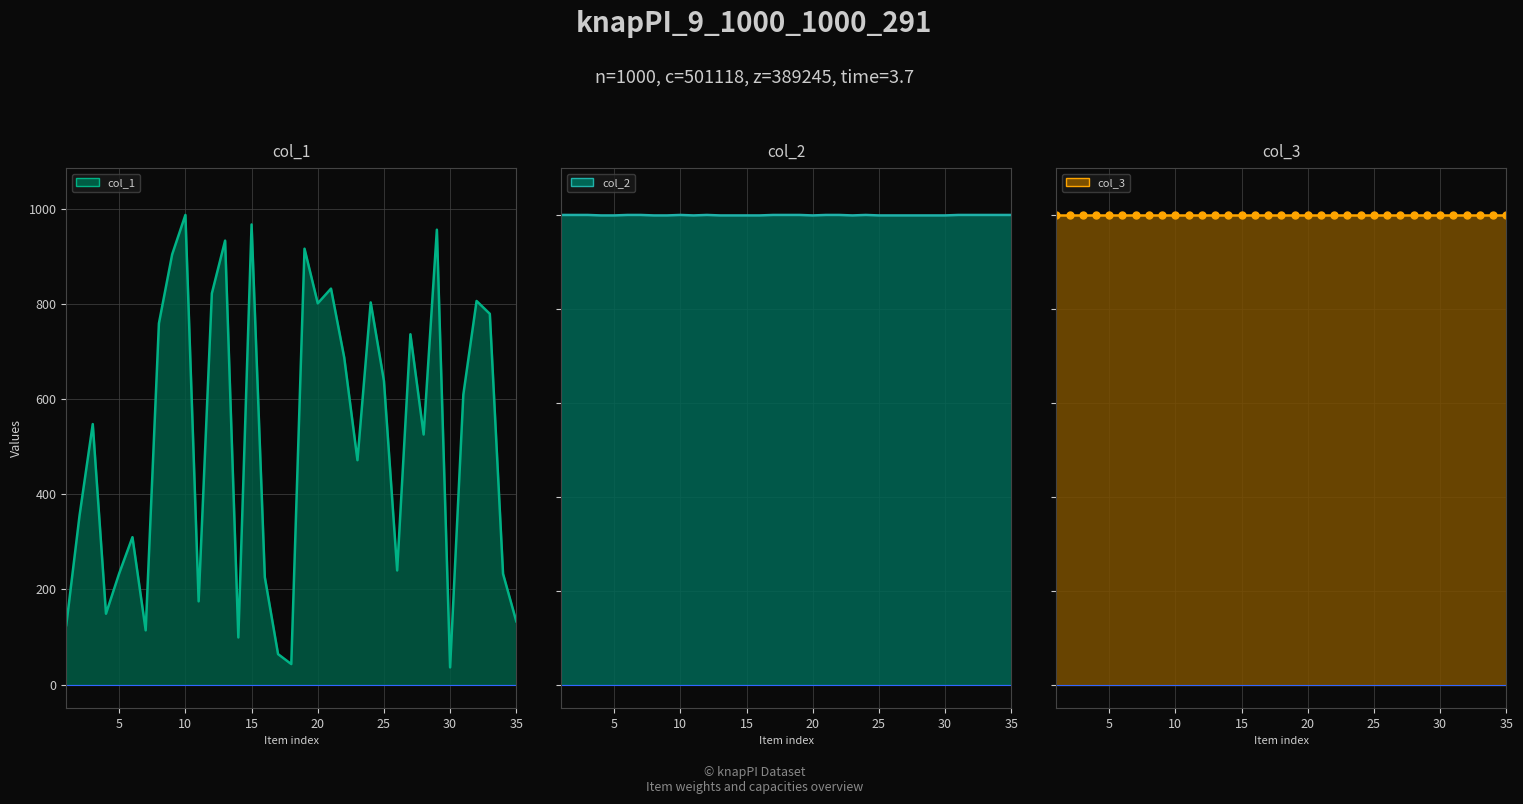

What is the greatest value displayed?

1001